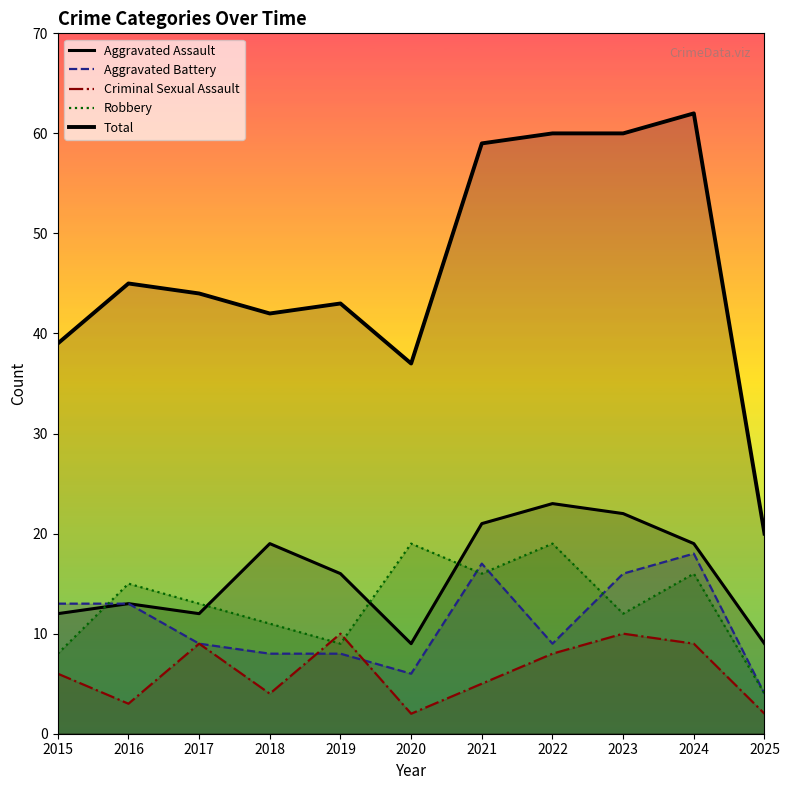

Between which two adjacent categories do Robbery and Aggravated Battery first intersect?

2015 and 2016